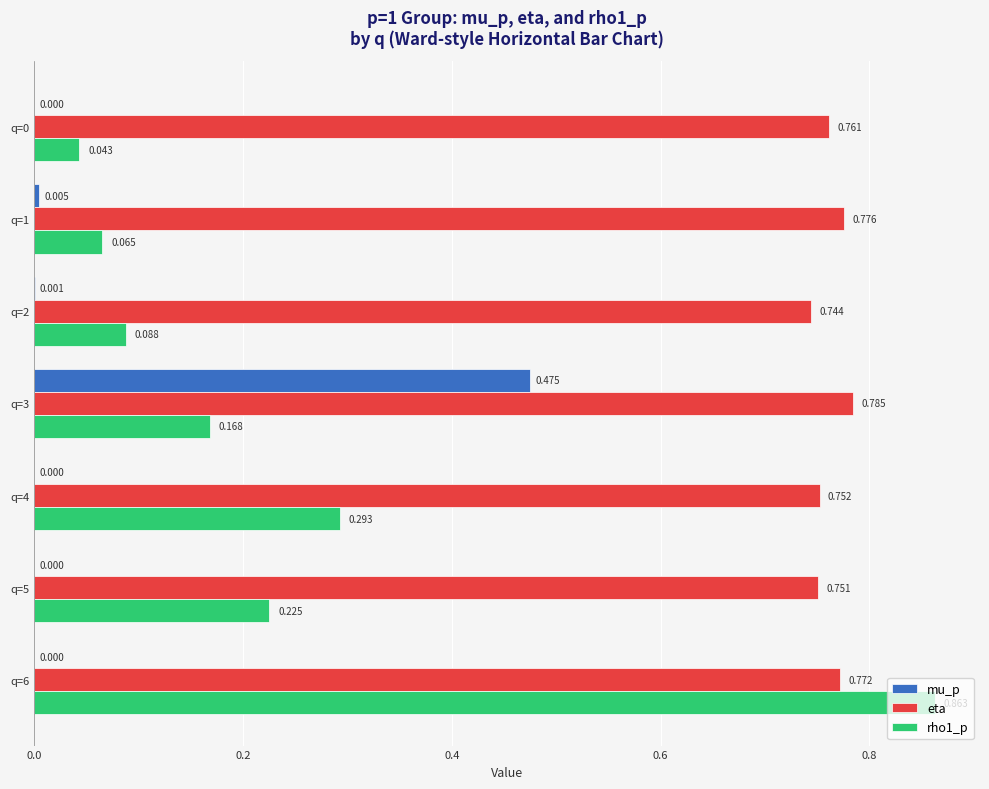

Which label corresponds to the largest value in the chart?

q=6